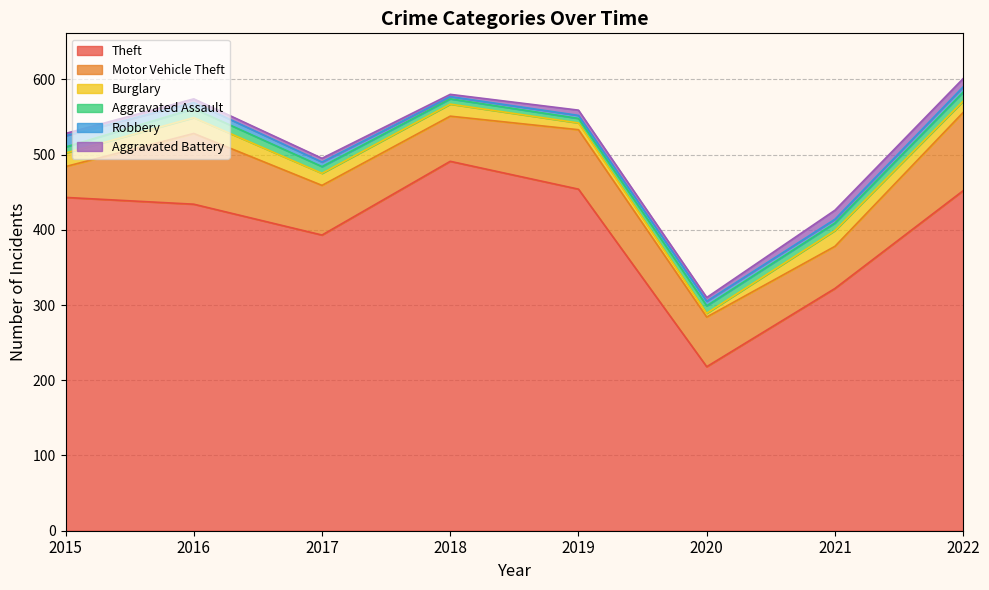

Which series changed the most between 2018 and 2021?

Theft